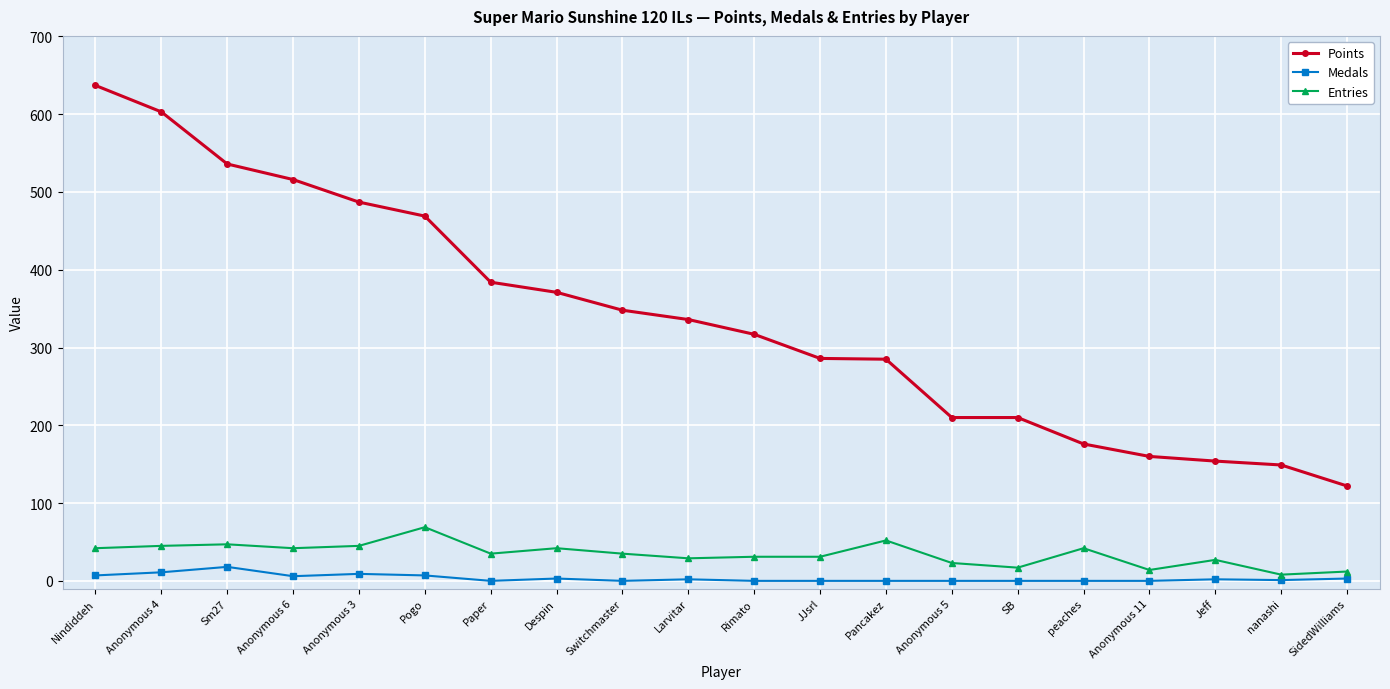

At which label does Medals first exceed 2?

Nindiddeh